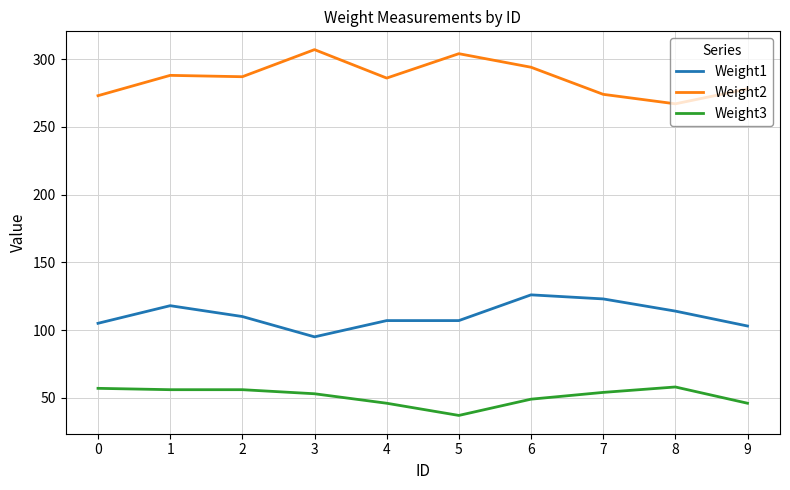

True or false: Weight2 and Weight3 intersect in this chart.

False